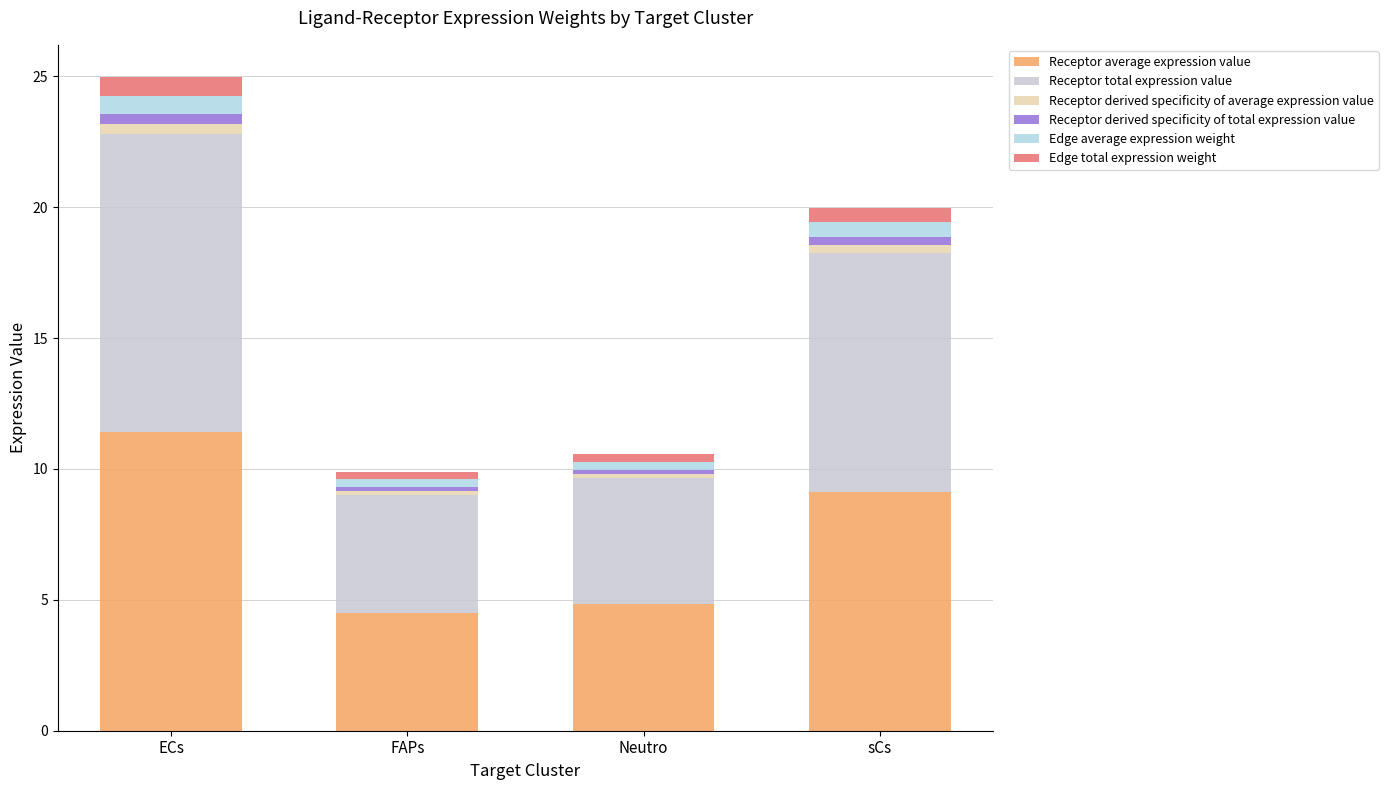

The value of Edge total expression weight at sCs is 0.7. True or false?

False